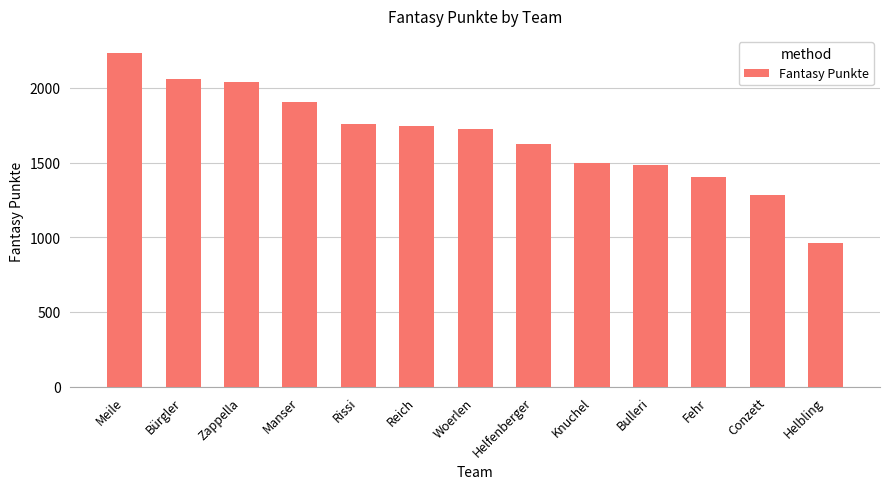

How many values are below 1723?

6